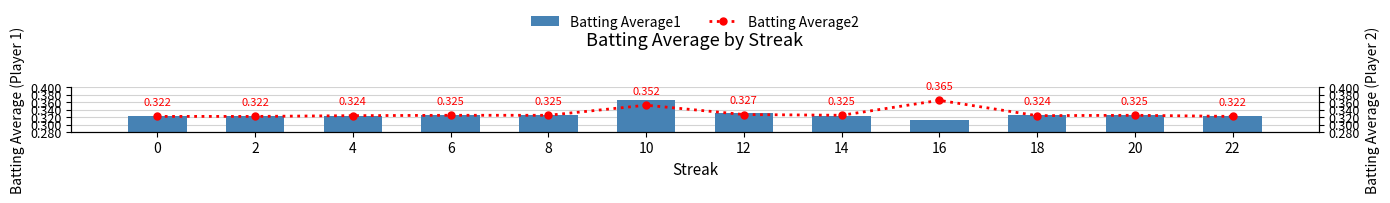

Reading right to left, what are all the values shown in this chart?

Batting Average1: 22=0.3	20=0.3	18=0.3	16=0.3	14=0.3	12=0.3	10=0.4	8=0.3	6=0.3	4=0.3	2=0.3	0=0.3
Batting Average2: 22=0.3	20=0.3	18=0.3	16=0.4	14=0.3	12=0.3	10=0.4	8=0.3	6=0.3	4=0.3	2=0.3	0=0.3